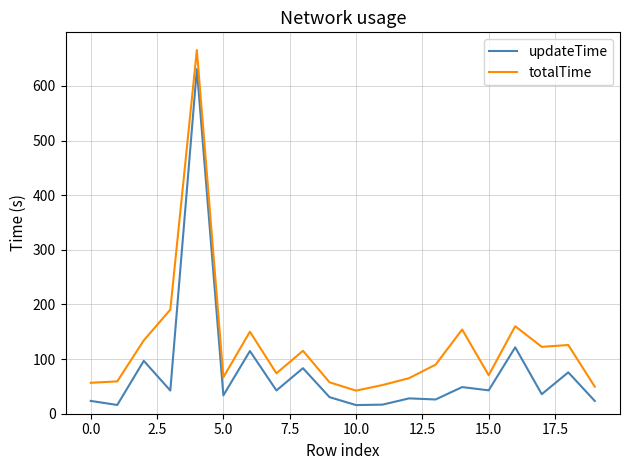

True or false: totalTime and updateTime intersect in this chart.

False